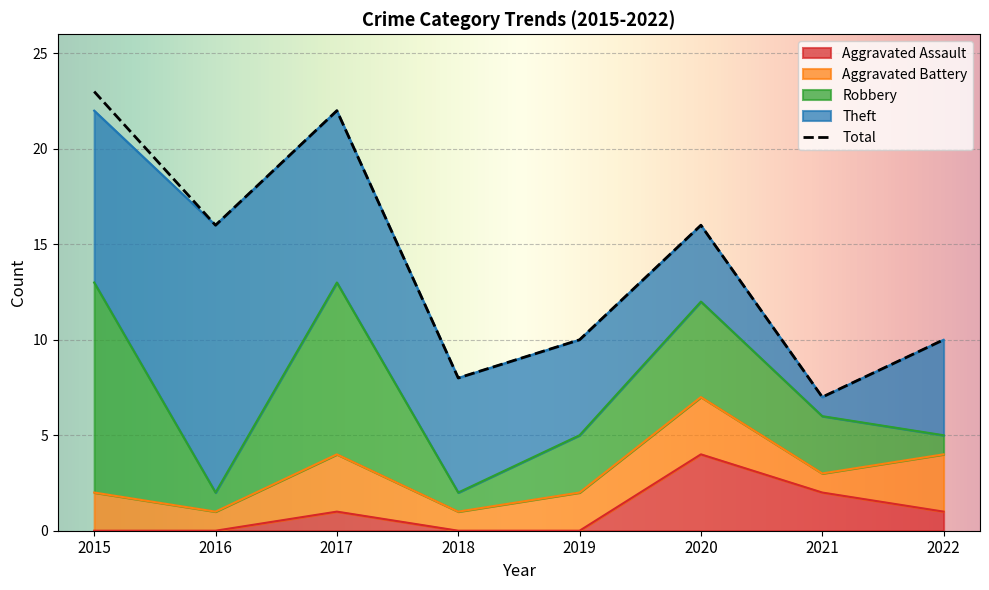

Which series has the largest total across all categories?

Total